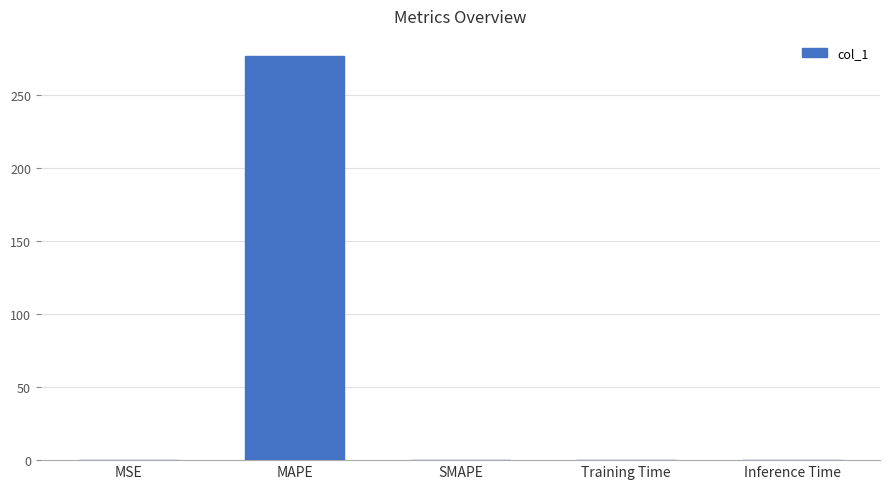

Between MAPE and SMAPE, which is larger?

MAPE